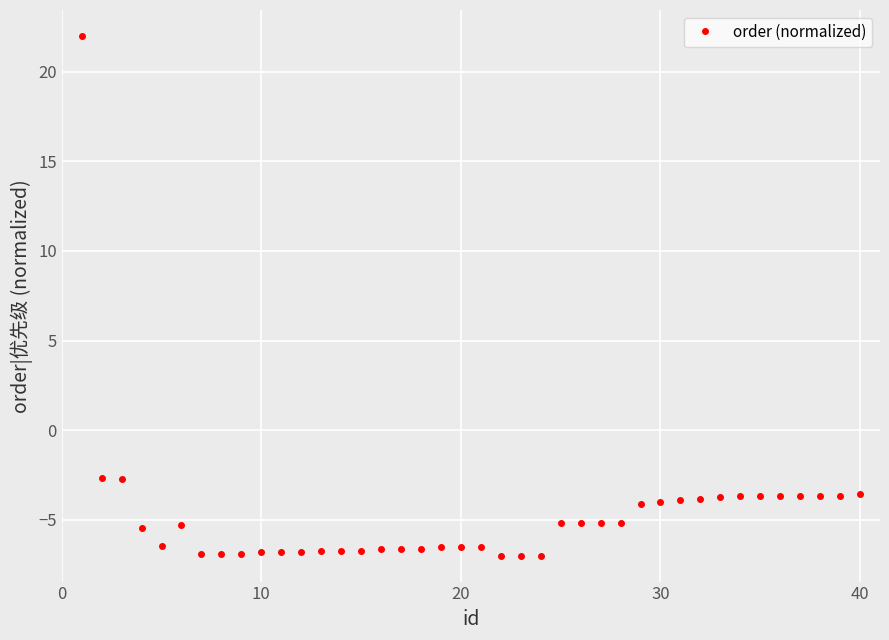

True or false: there are more than 0 points higher than both neighbors.

True